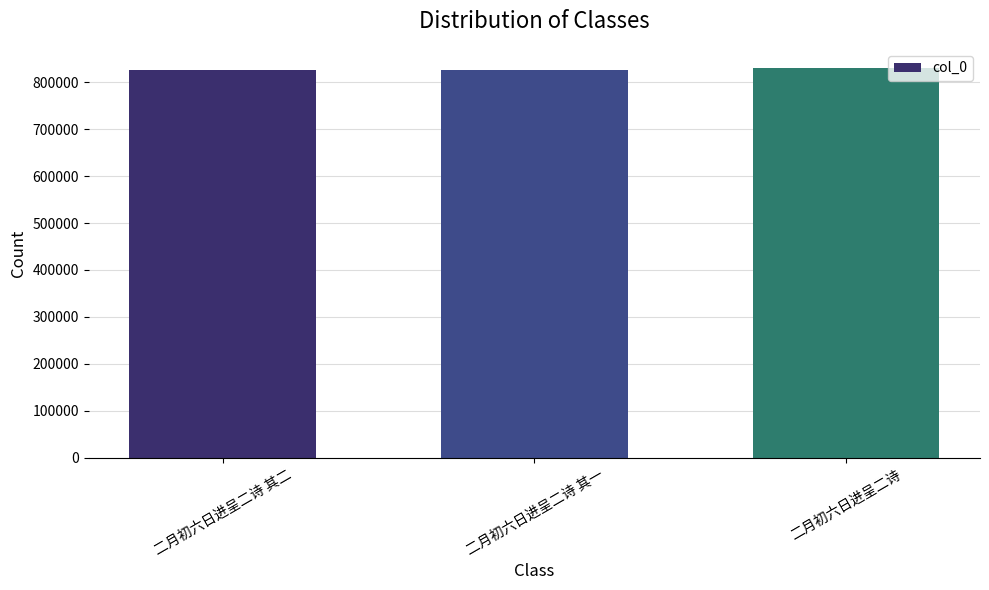

Read the value at 二月初六日进呈二诗 其一.

825823